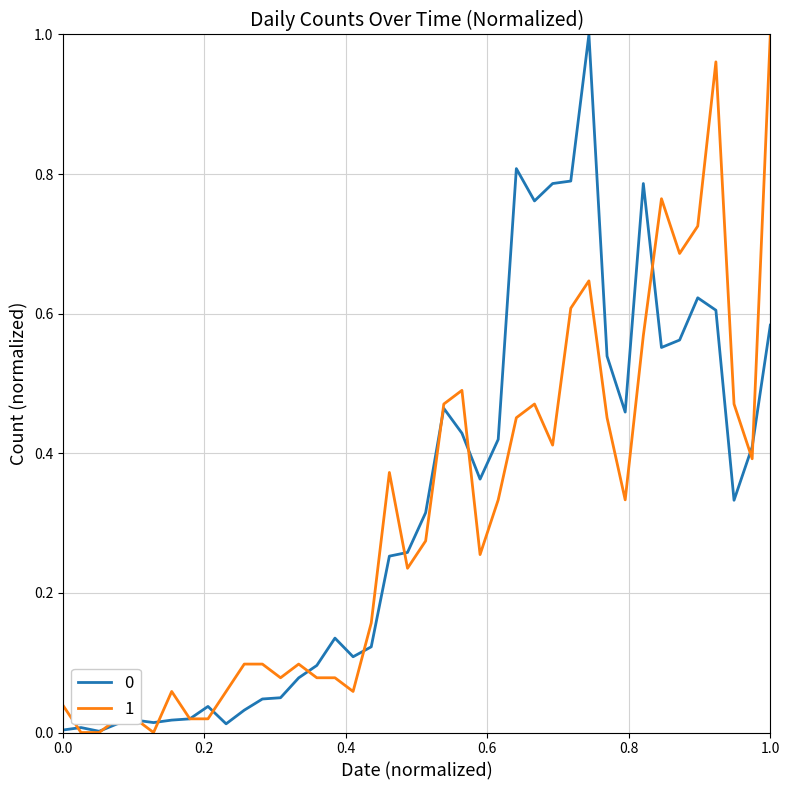

How many lines are shown in the chart?

2